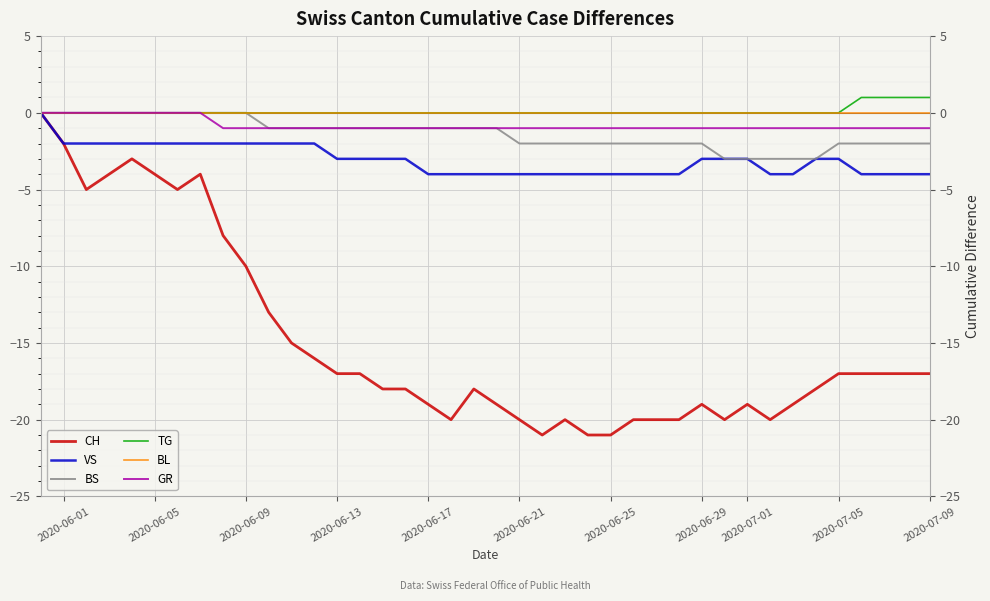

At how many categories does at least one series exceed -15?

40